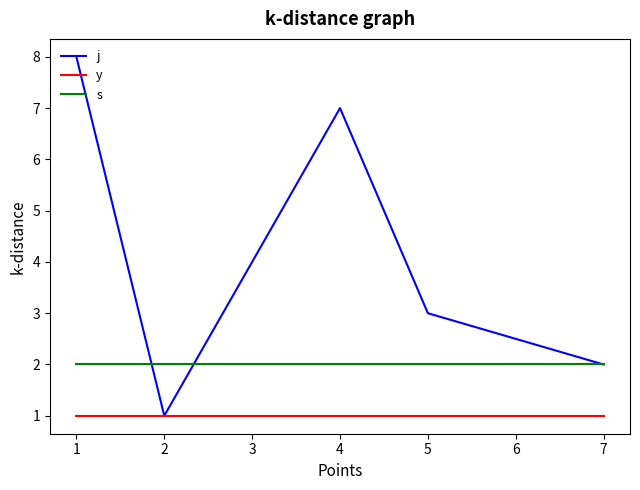

What is the minimum value shown in the chart?

1